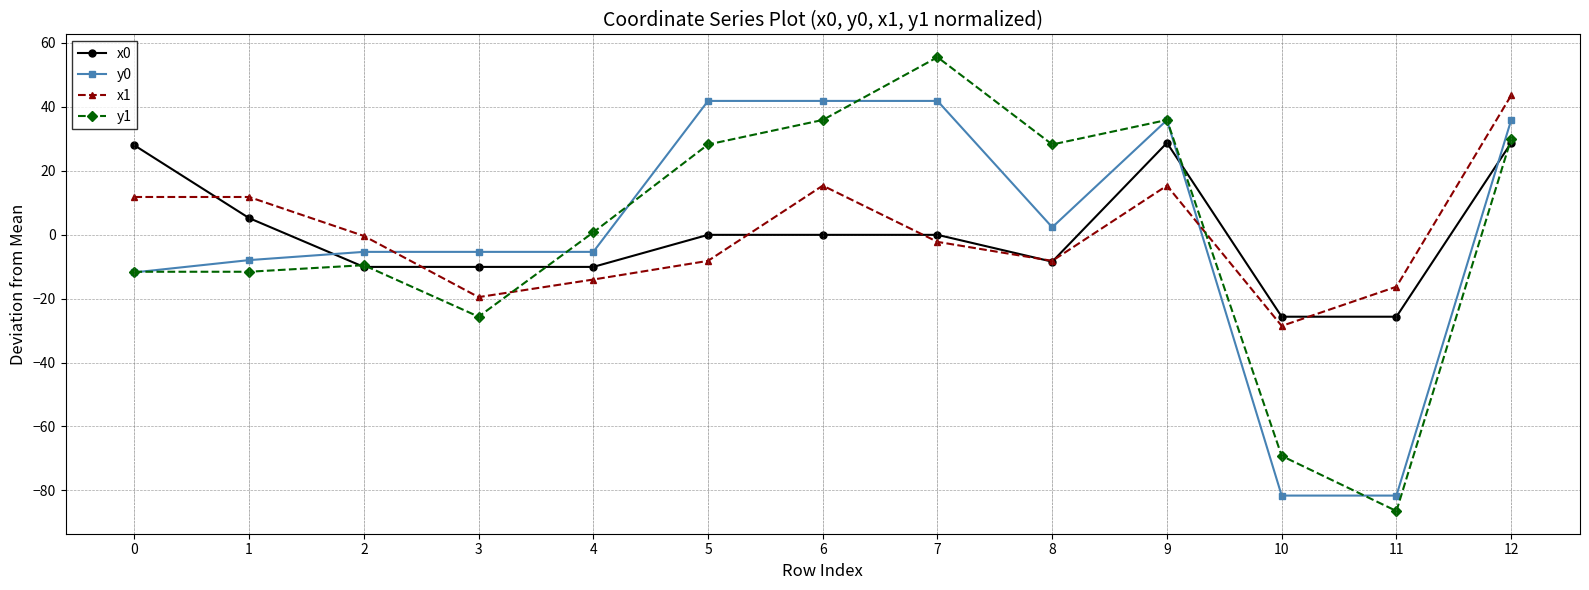

How many values in the x1 series exceed -2?

6